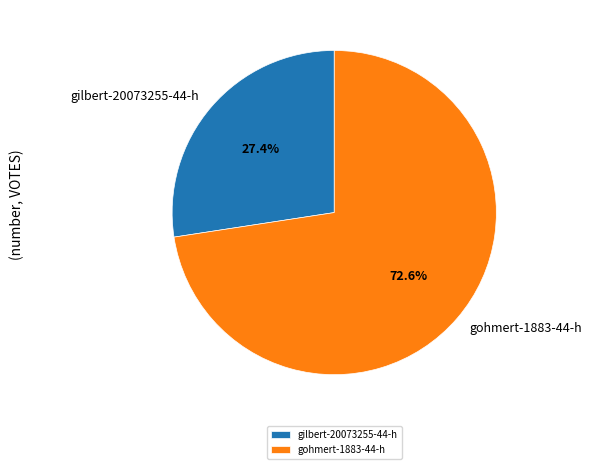

To the nearest percent, what percentage of the pie is gohmert-1883-44-h?

73%